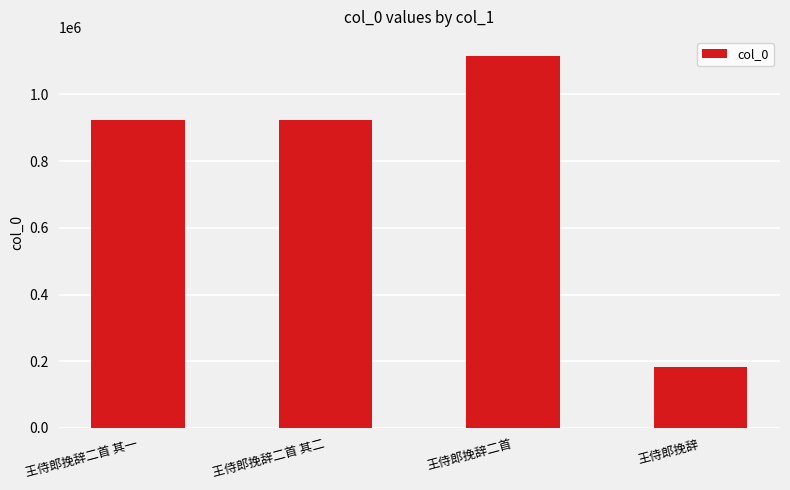

How many values are below 922954?

2